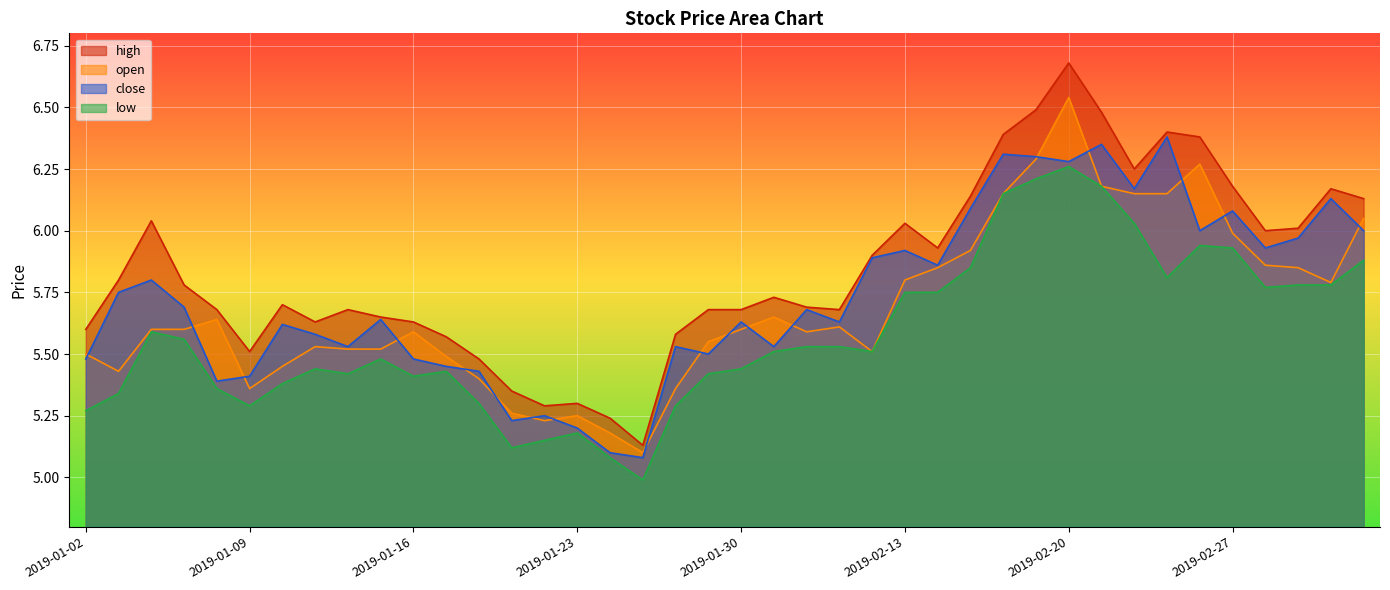

How many categories are shown in the chart?

40